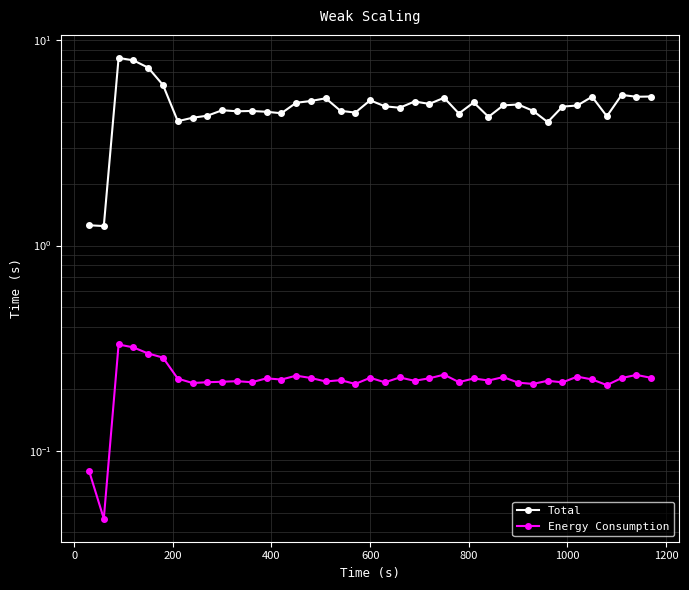

True or false: Energy Consumption and Total cross at least once.

False